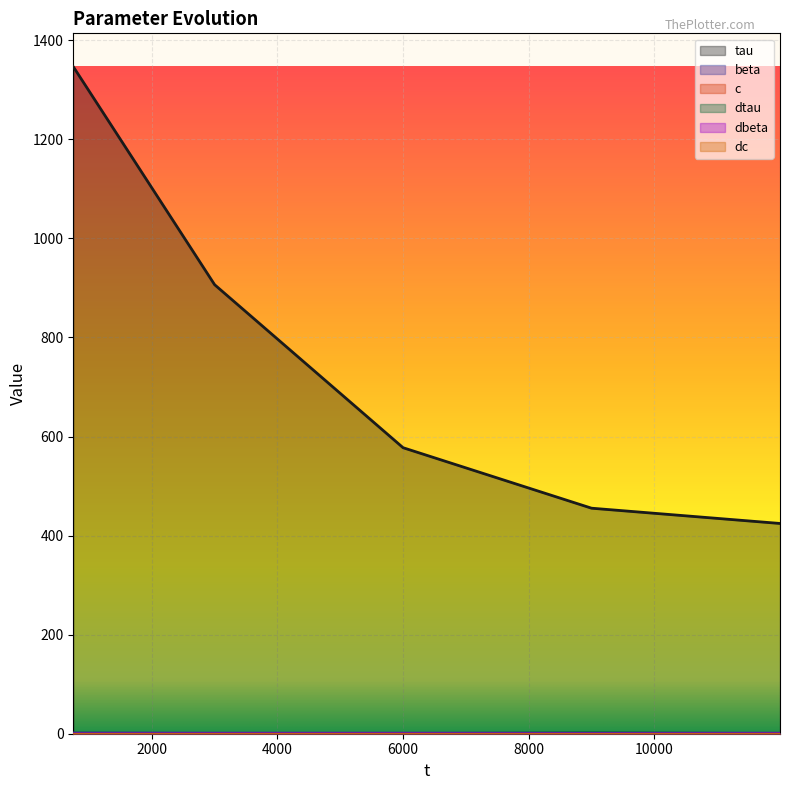

What is the approximate value of dtau at 2000?

0.4